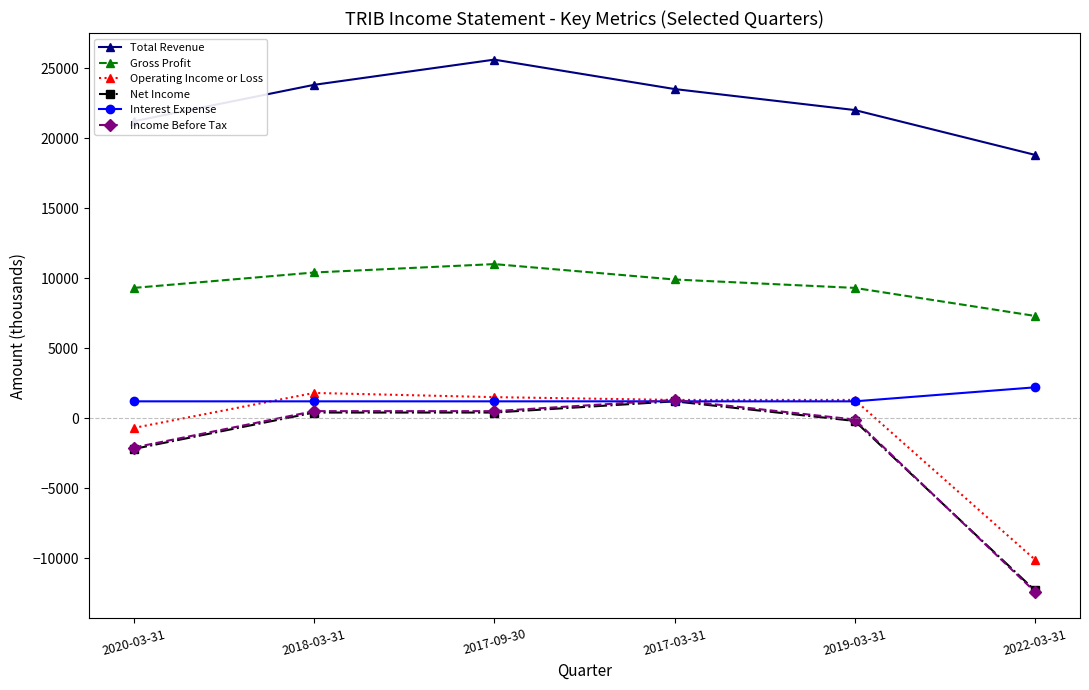

True or false: Total Revenue and Net Income intersect in this chart.

False